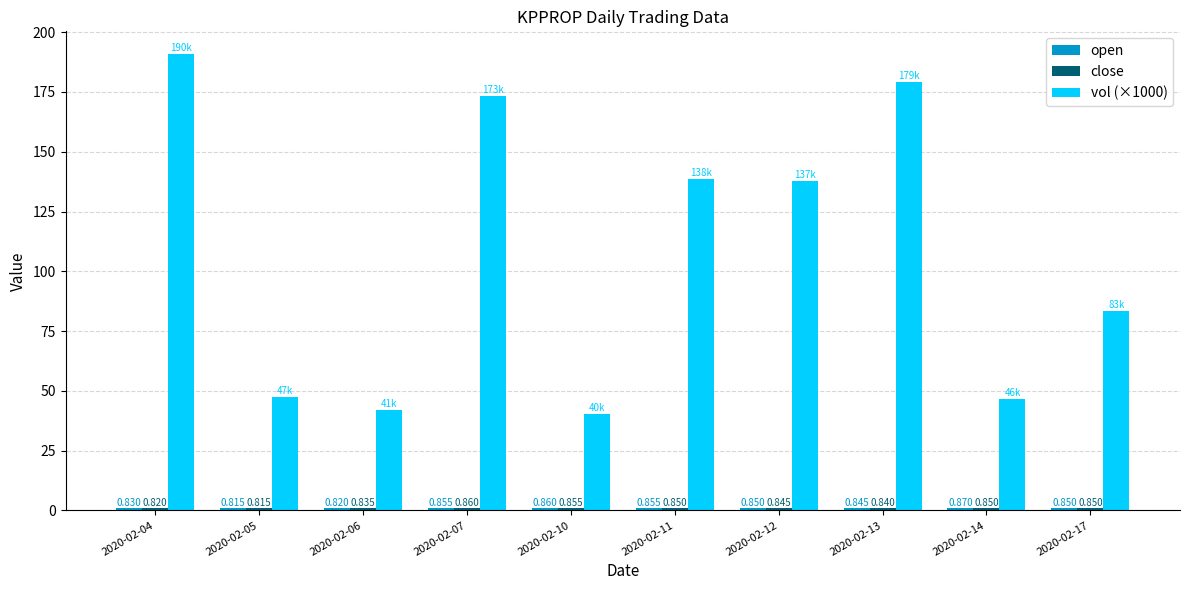

How many values in the vol (×1000) series are below 137?

5